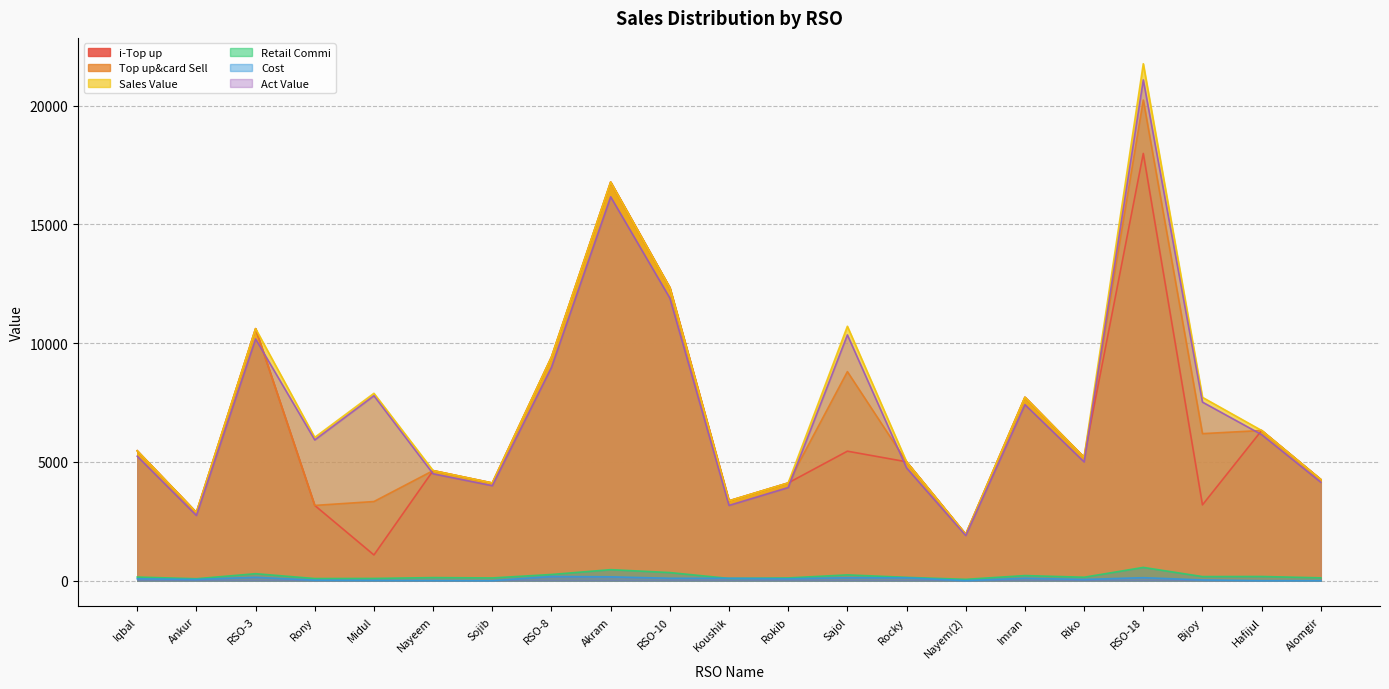

How many categories are shown in the chart?

21